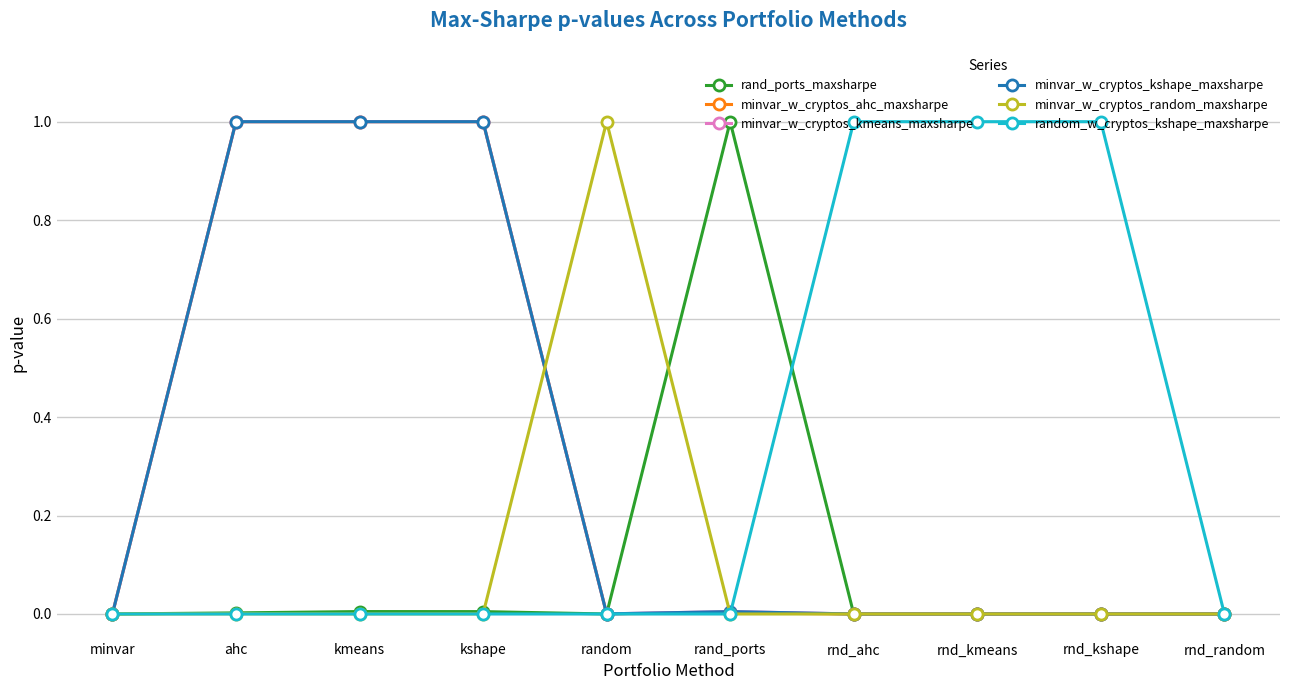

True or false: rand_ports_maxsharpe has a value of 1.0 at rand_ports.

True